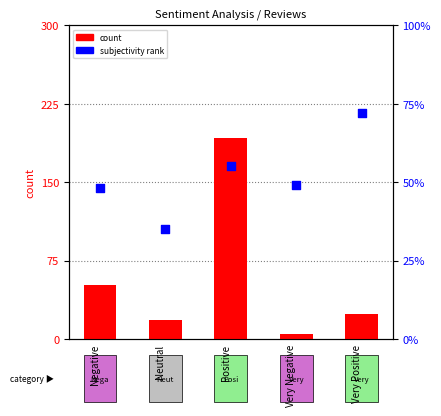

Which series has the largest total across all categories?

count